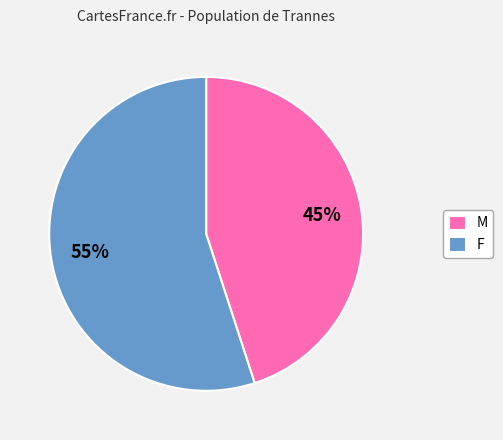

Rank the categories by value from lowest to highest.

M, F